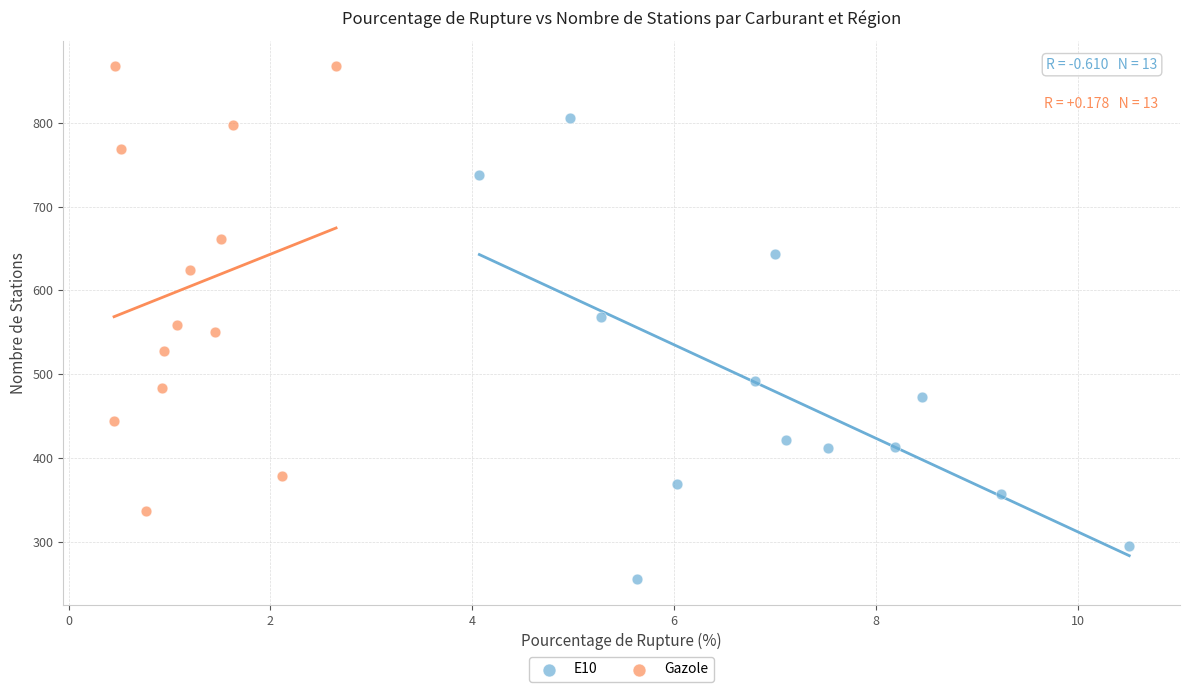

Which series reaches the minimum Y coordinate?

E10